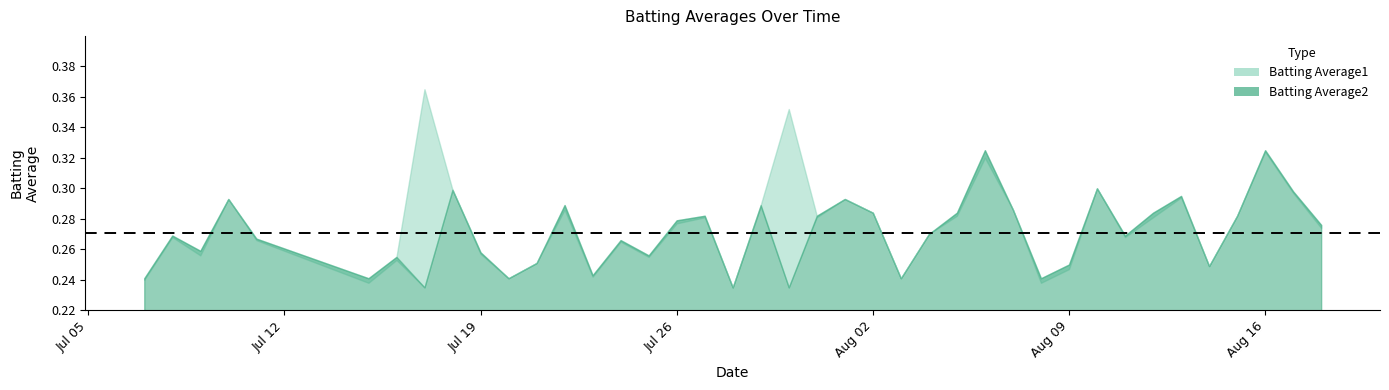

At how many categories does at least one series exceed 0?

40